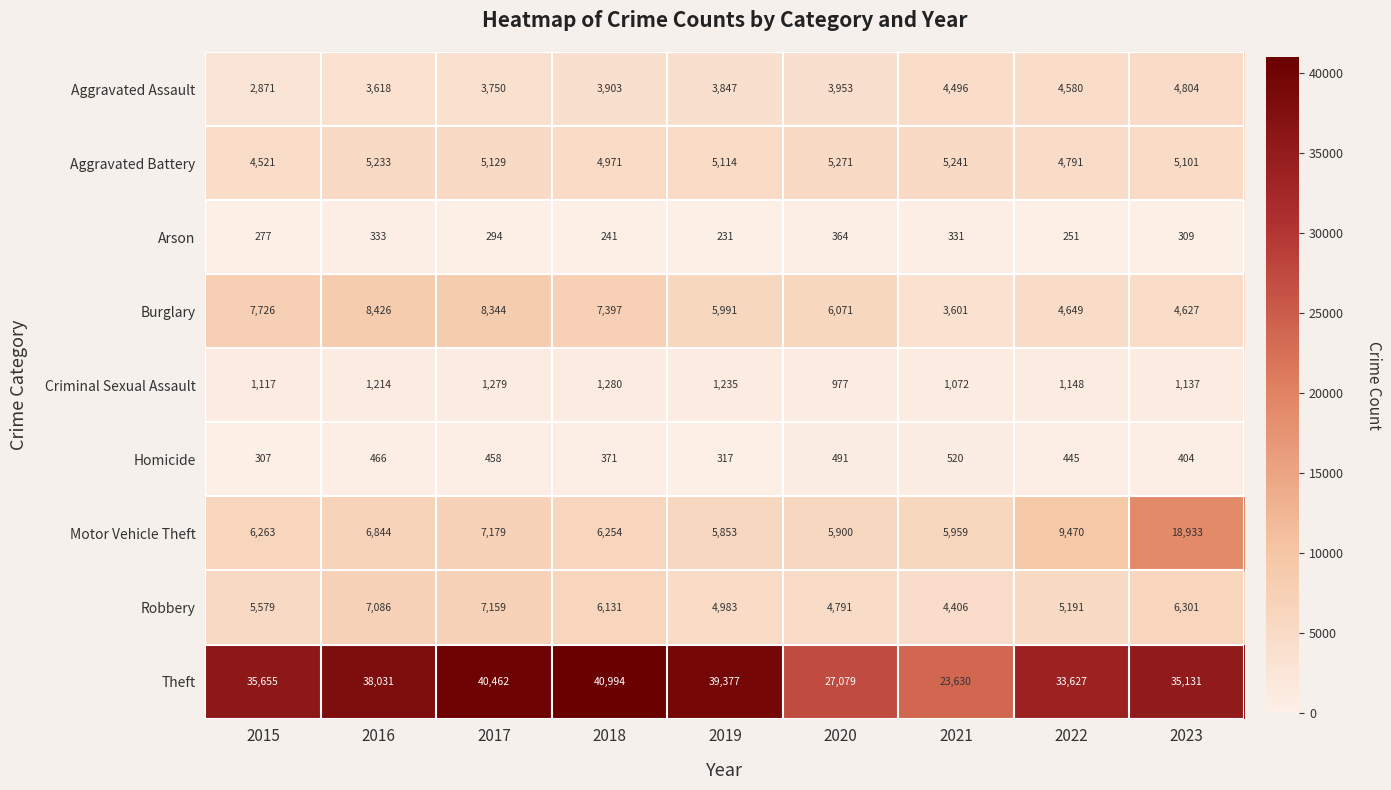

Which series has the widest spread of values?

Theft